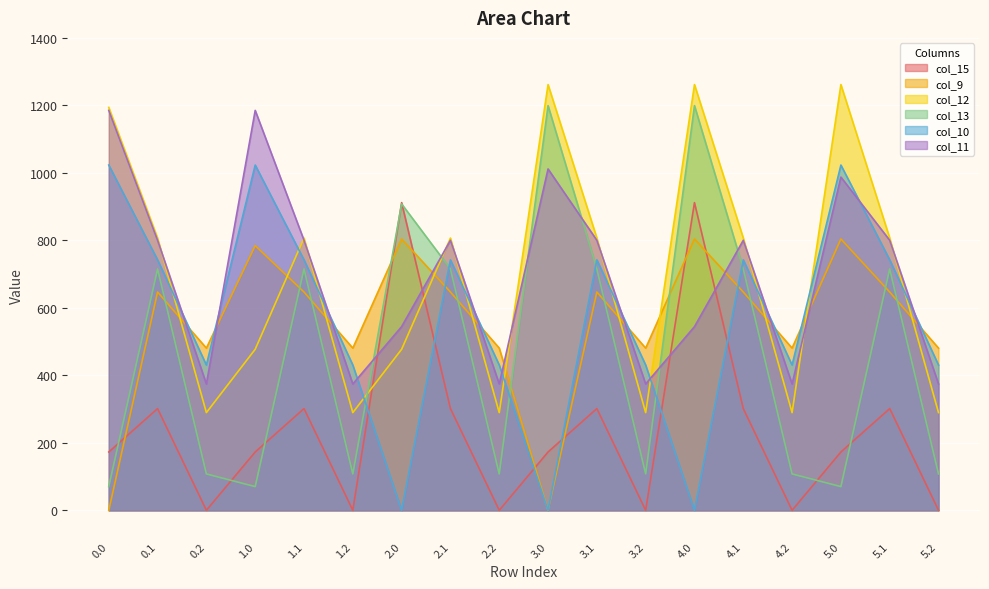

At which category does the chart reach its peak across all series?

3.0